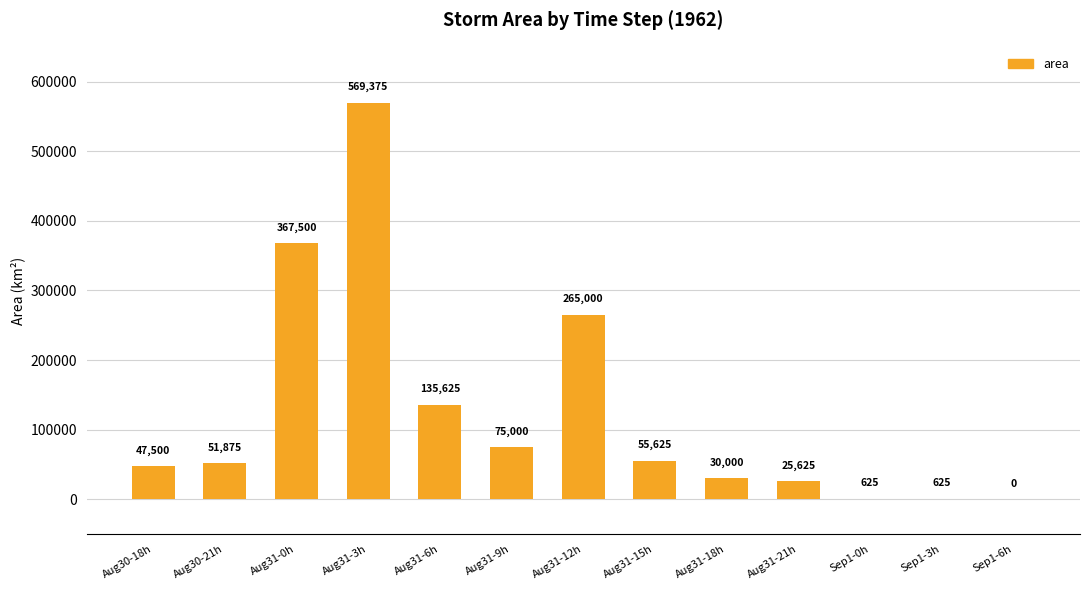

Which category has the highest value across all series?

Aug31-3h